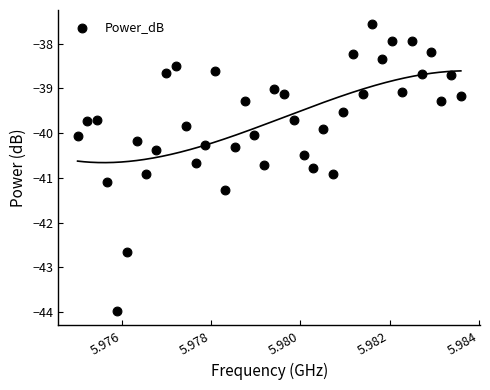

What is the range of Y values (max minus min)?

6.4